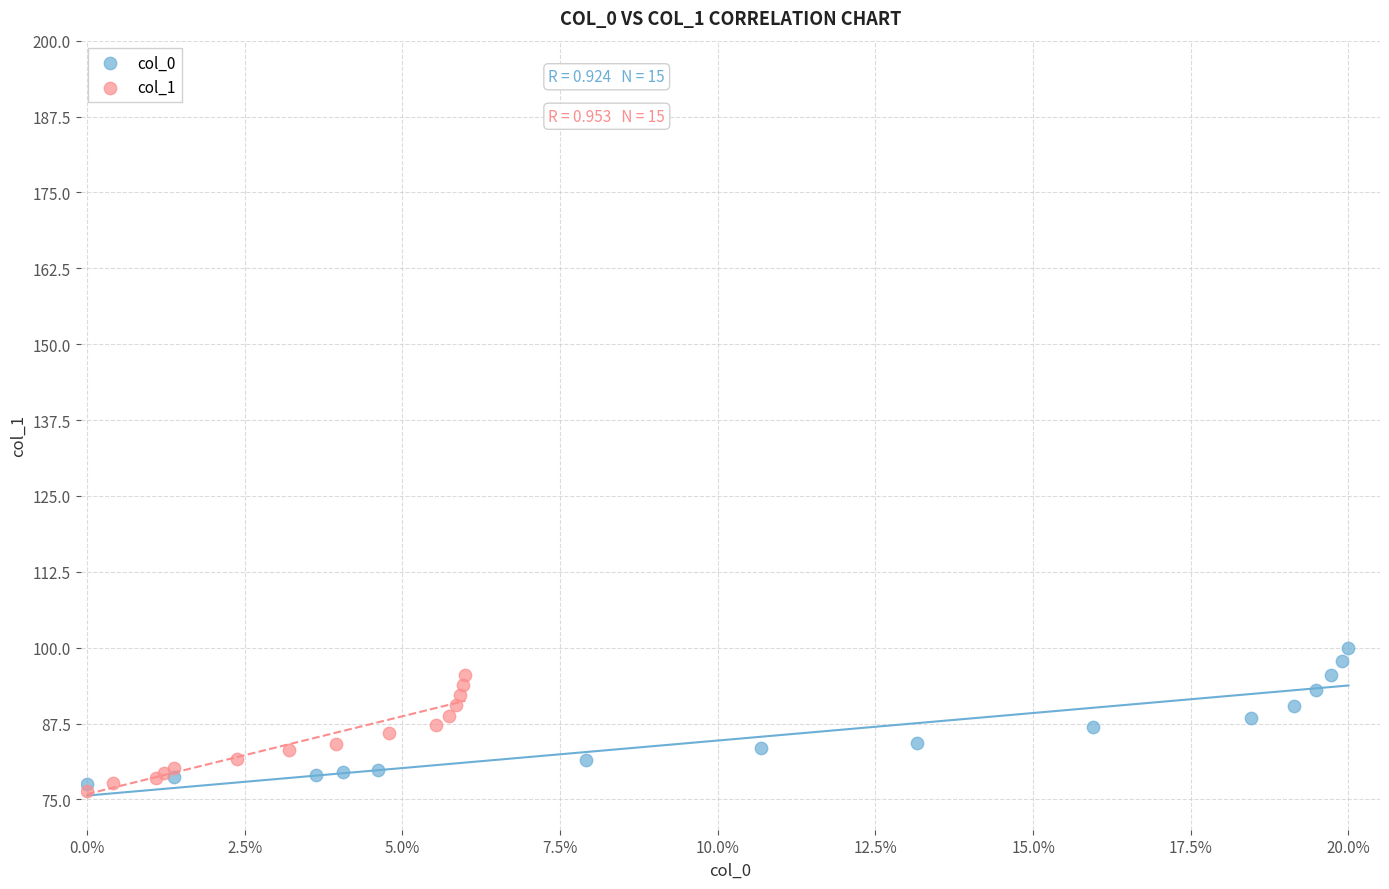

What are all the series names shown in the legend?

col_0, col_1